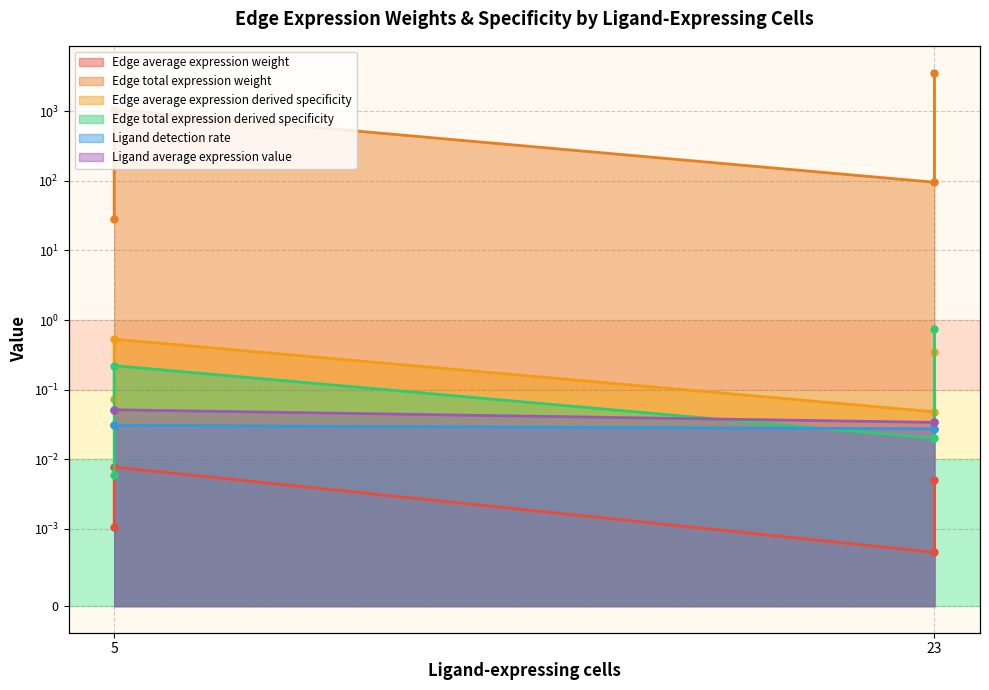

True or false: Edge total expression weight and Ligand average expression value intersect in this chart.

False